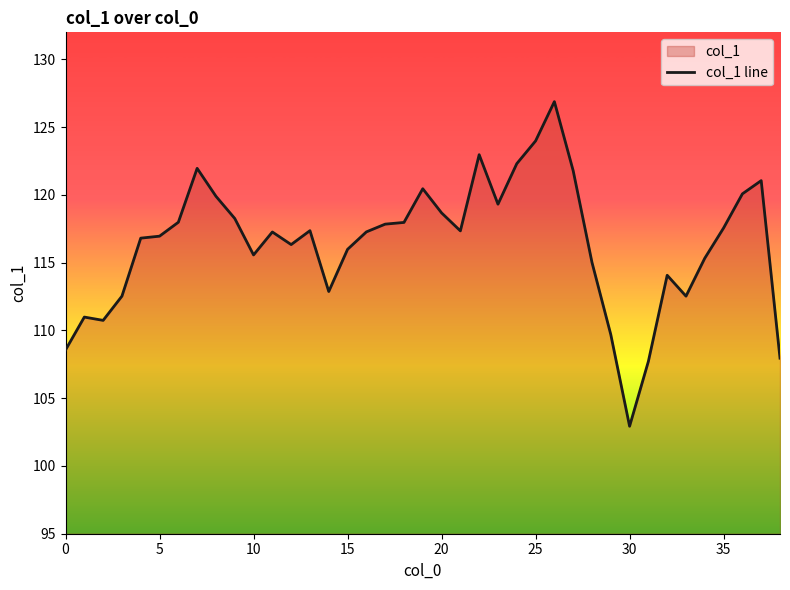

What is the maximum value shown in the chart?

126.9